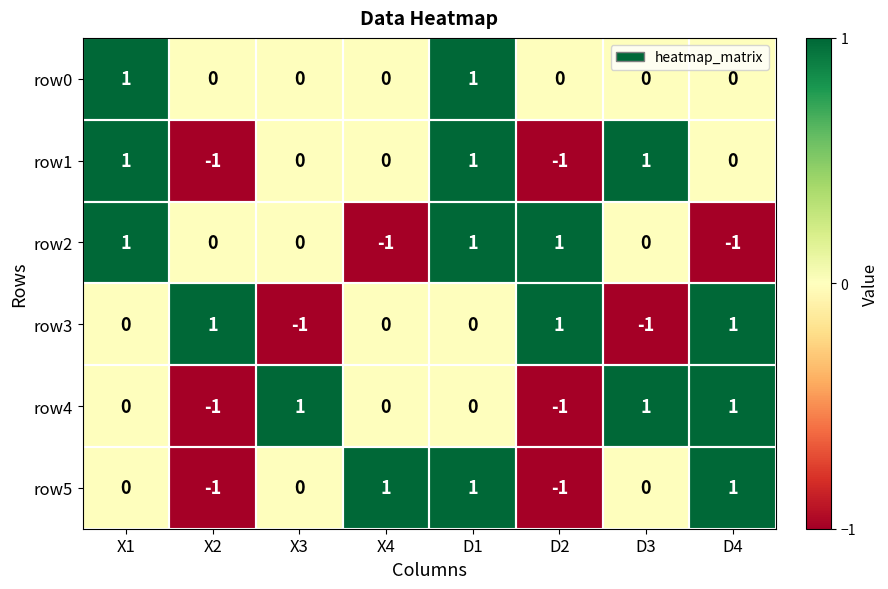

True or false: row3 has a value of 0 at X2.

False